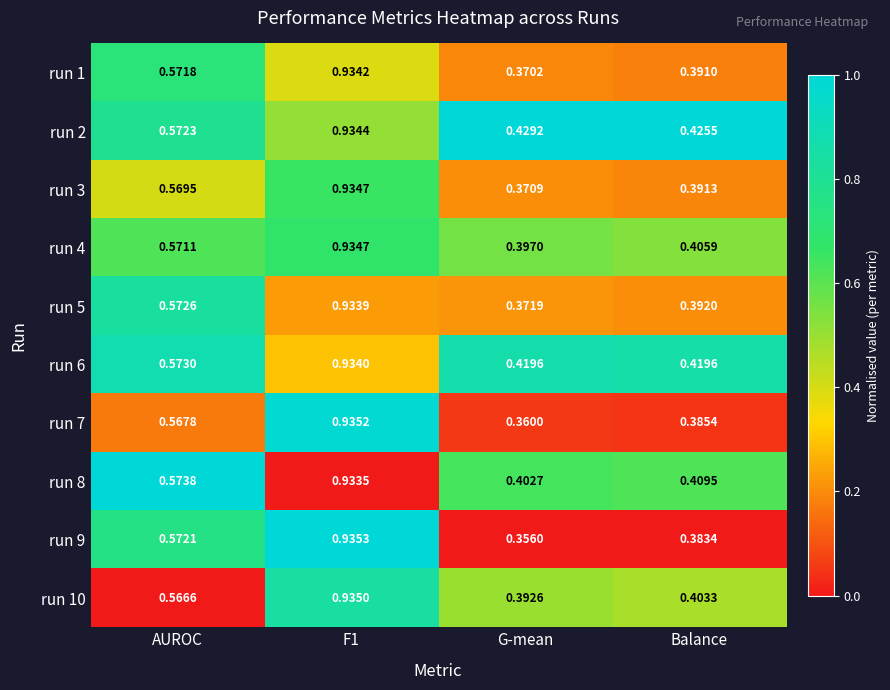

At which category does the chart reach its minimum across all series?

G-mean